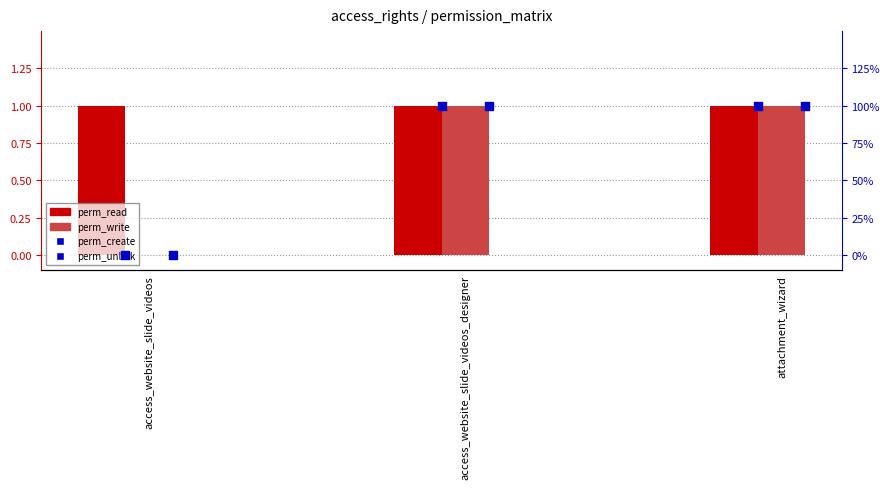

At which category is the sum across all series the highest?

access_website_slide_videos_designer